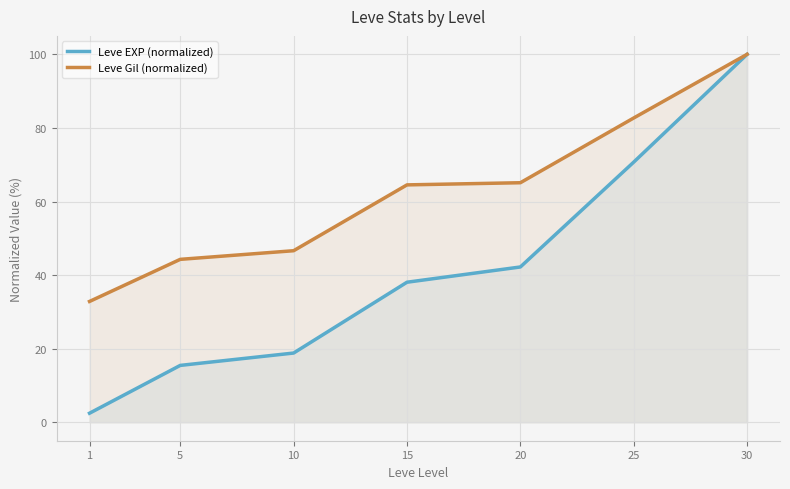

What is the total value across all series at 10?

65.5